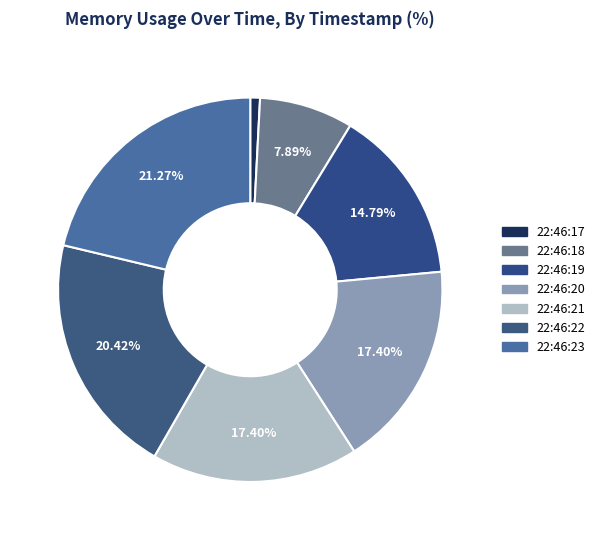

To the nearest percent, what is the average slice percentage?

14%